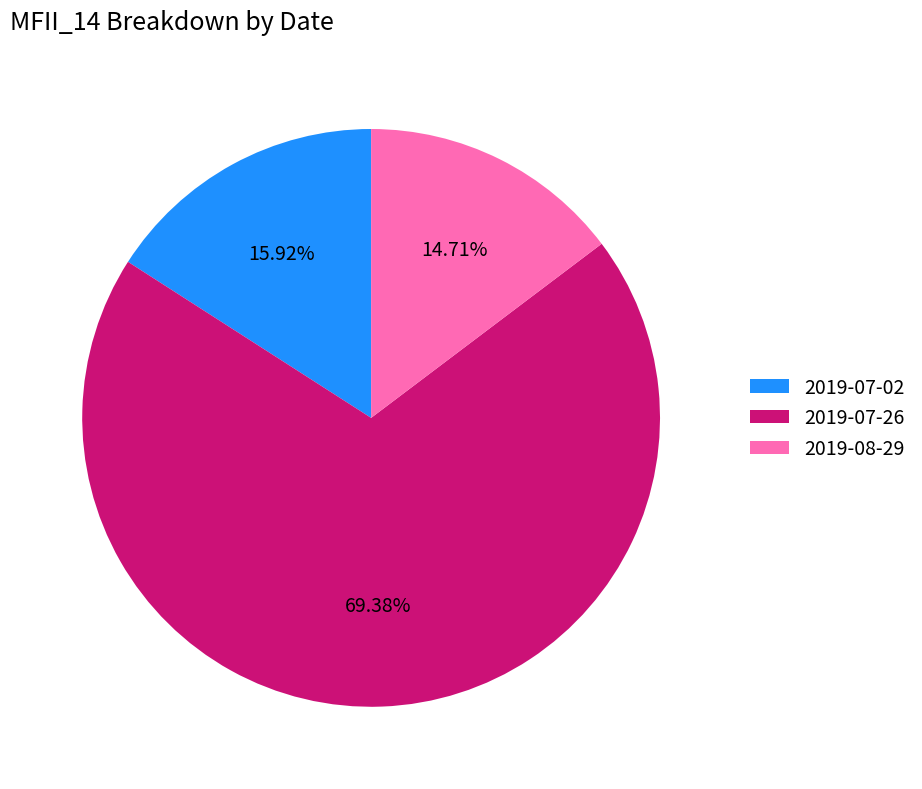

What percentage is the 2019-07-26 slice, to the nearest percent?

69%